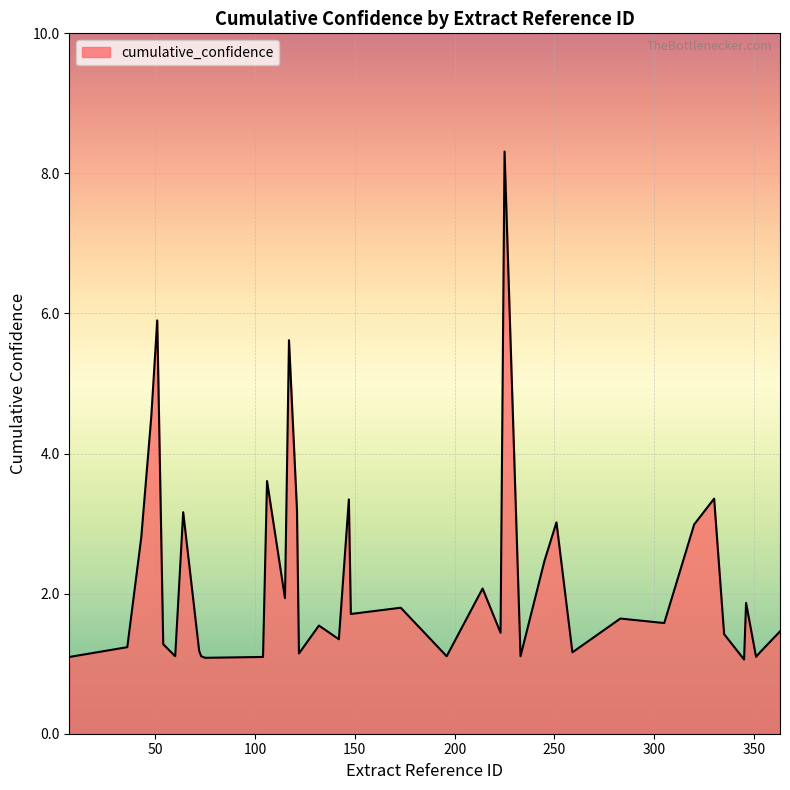

What is the smallest value displayed?

1.1